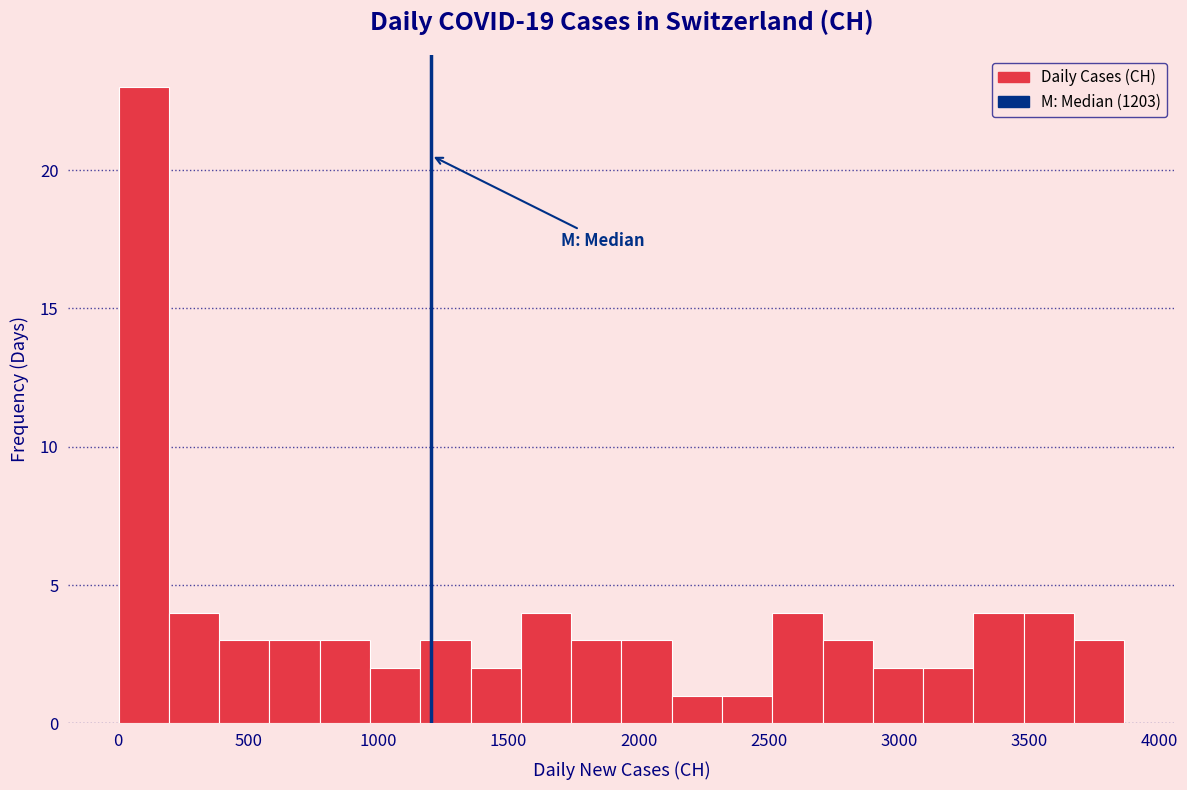

Read against the x-axis, roughly where is the centre of the tallest bar?

100